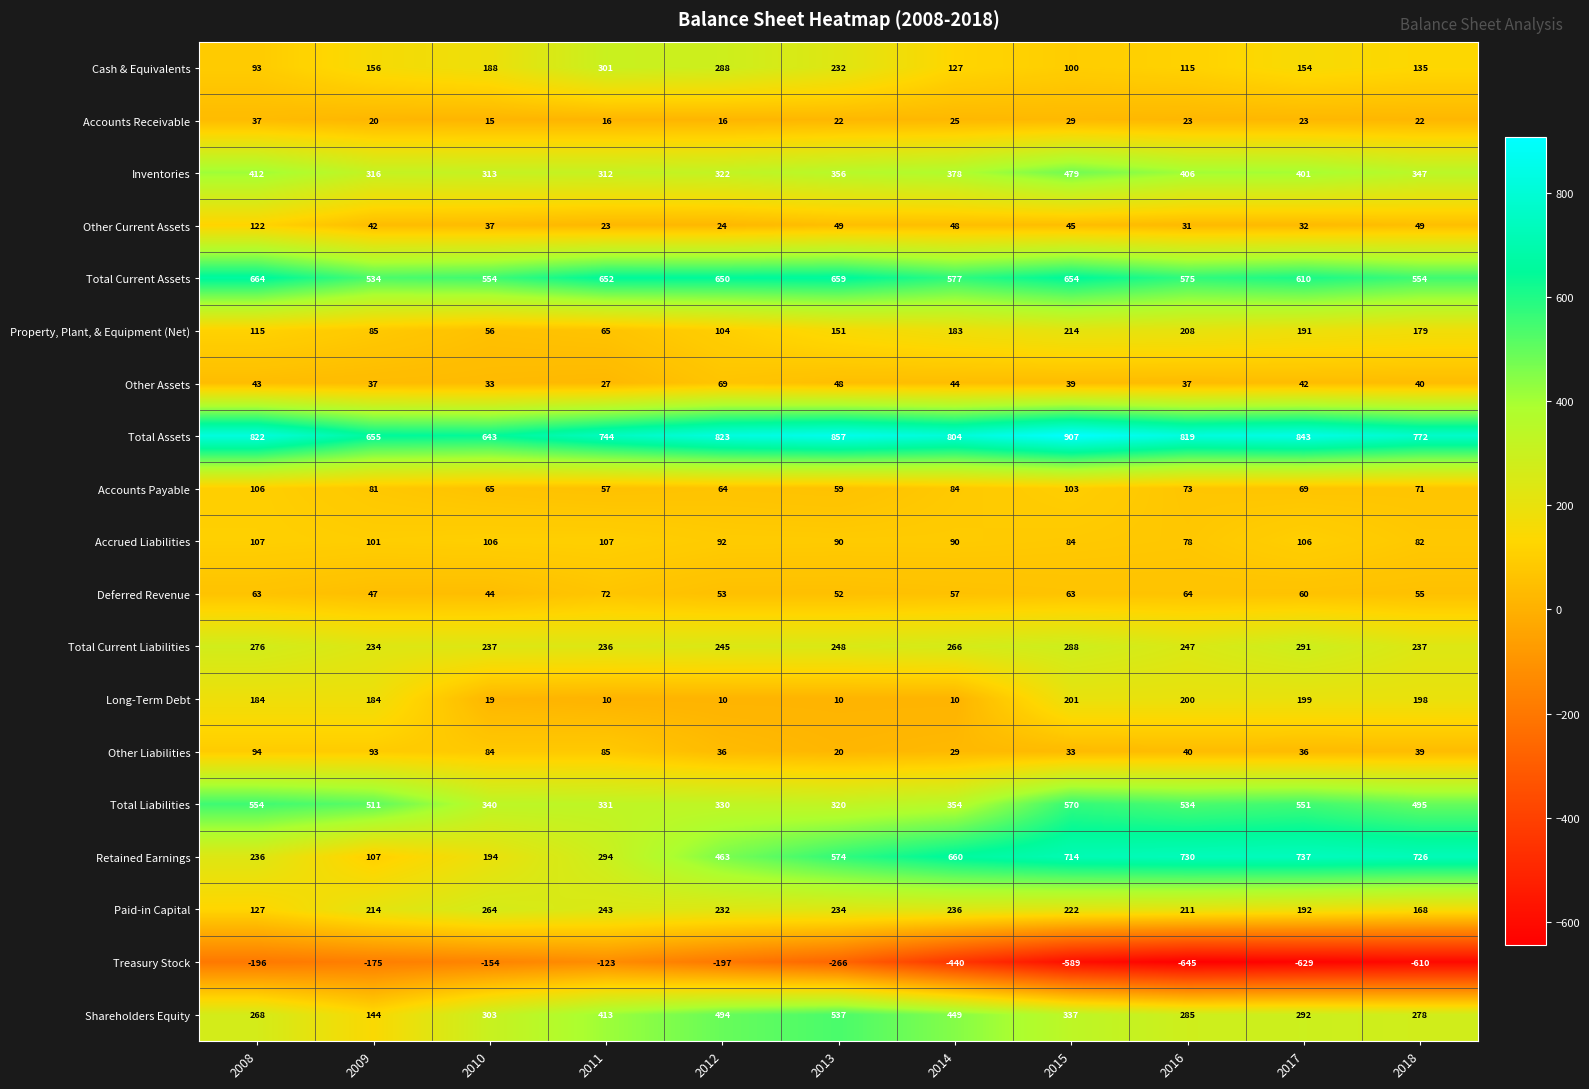

True or false: Total Assets has a value of 907 at 2015.

True